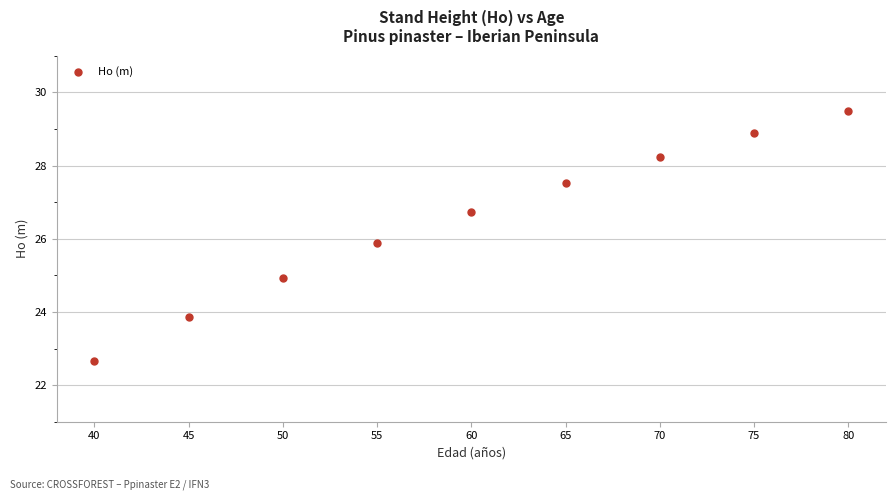

What is the average X value?

60.0